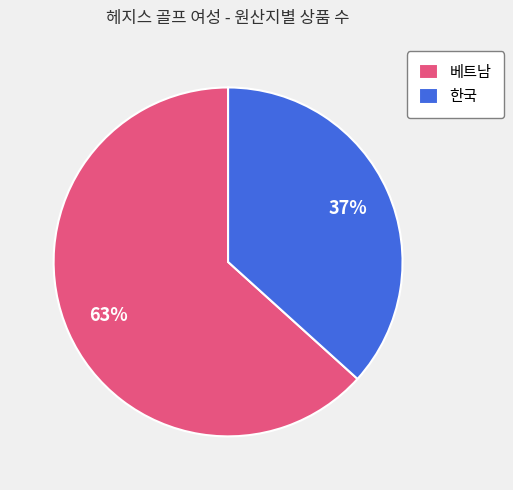

To the nearest percent, what is the average slice percentage?

50%